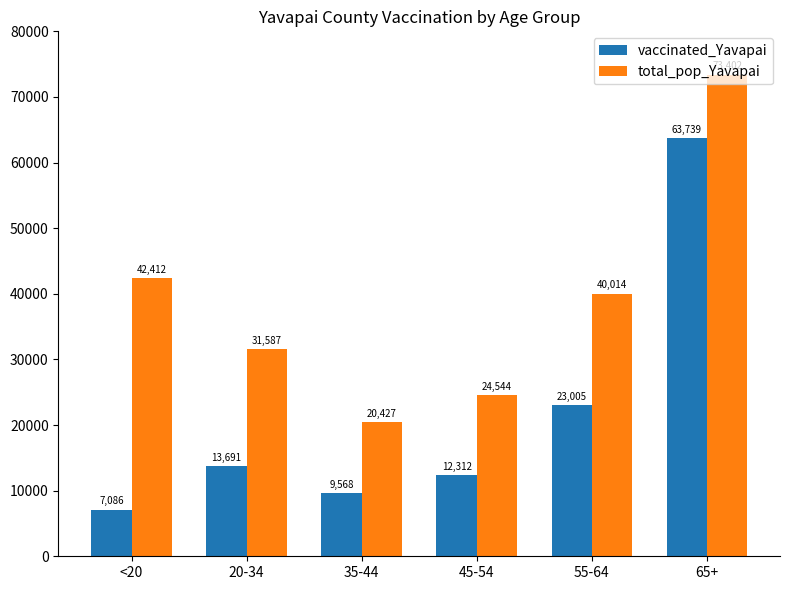

What is the lowest value of the total_pop_Yavapai series?

20427